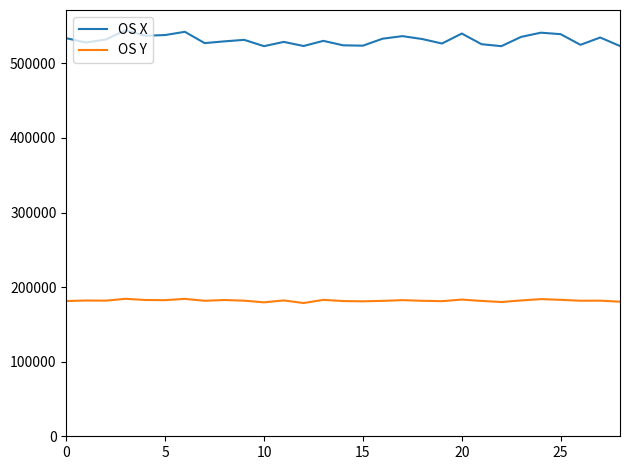

List the series in order of their peak value, highest first.

OS X, OS Y